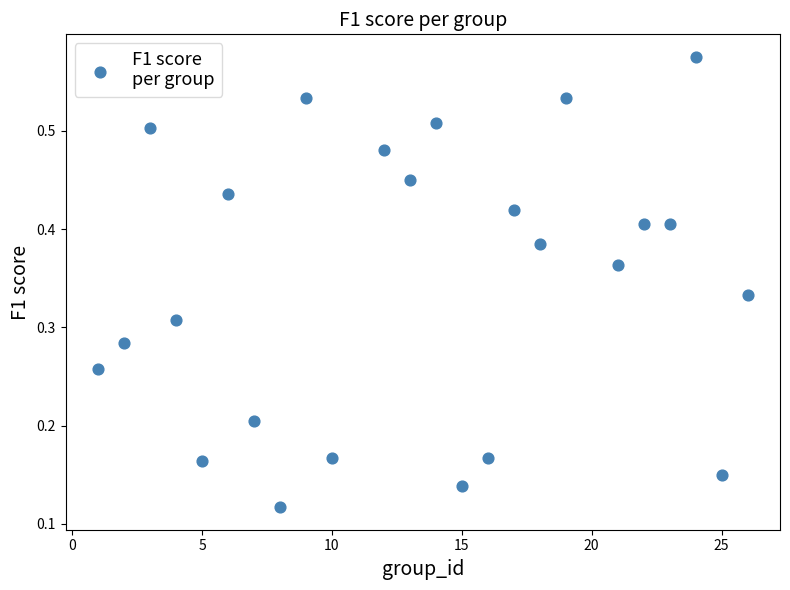

How many data points are displayed?

24